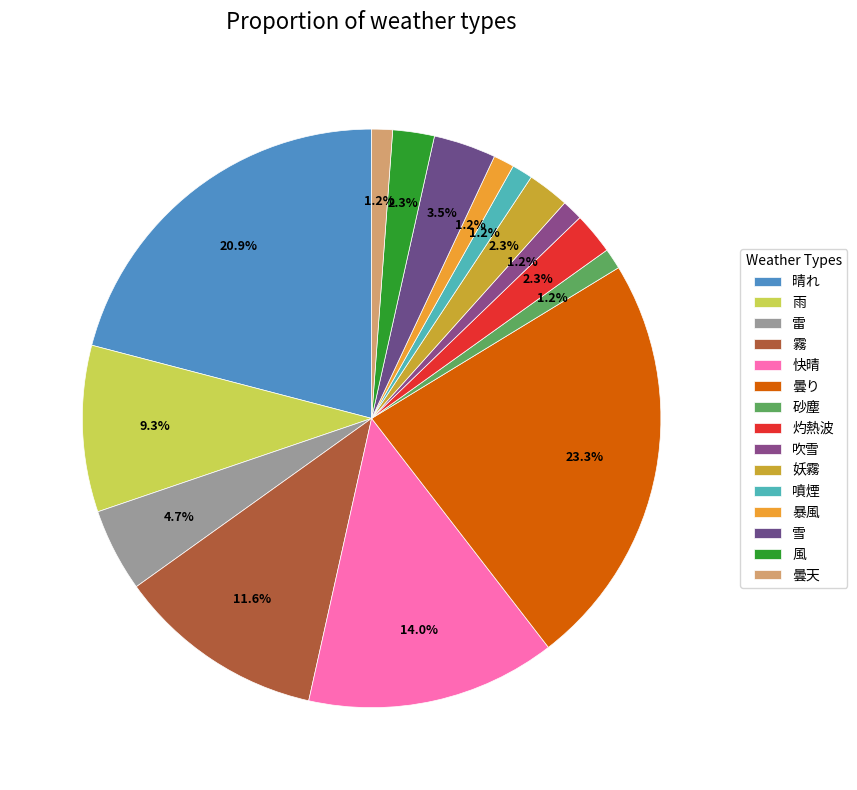

Is there any slice that represents more than half of the pie?

No